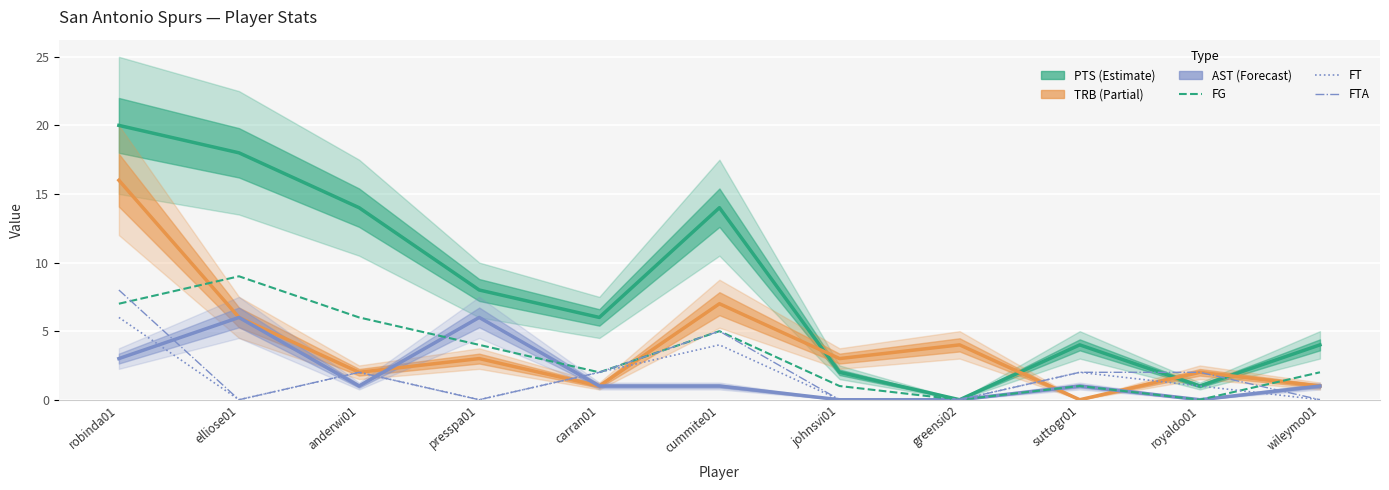

What position from the left is suttogr01?

9